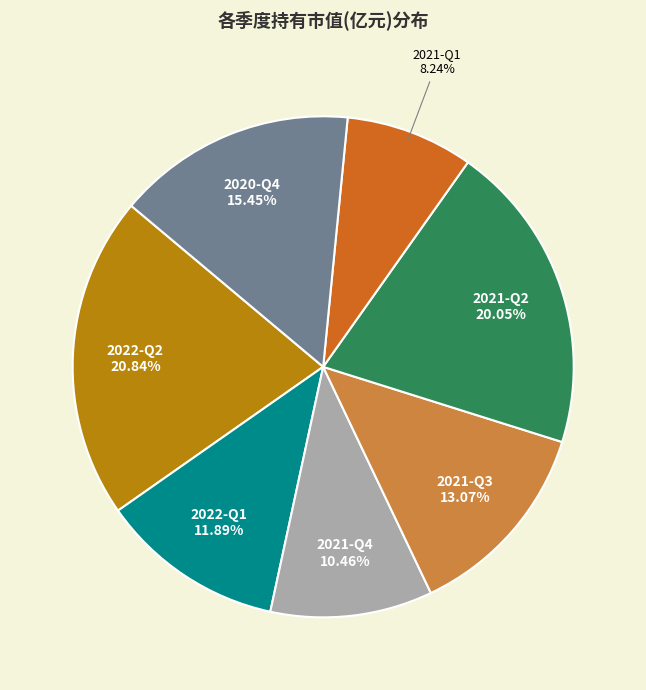

True or false: 2020-Q4 accounts for 15% of the total.

True